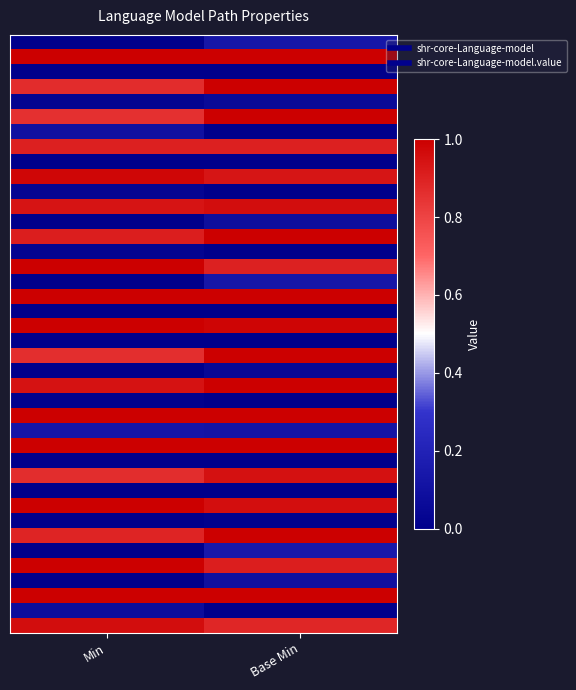

What is the spread (max minus min) of values at Base Min?

1.0